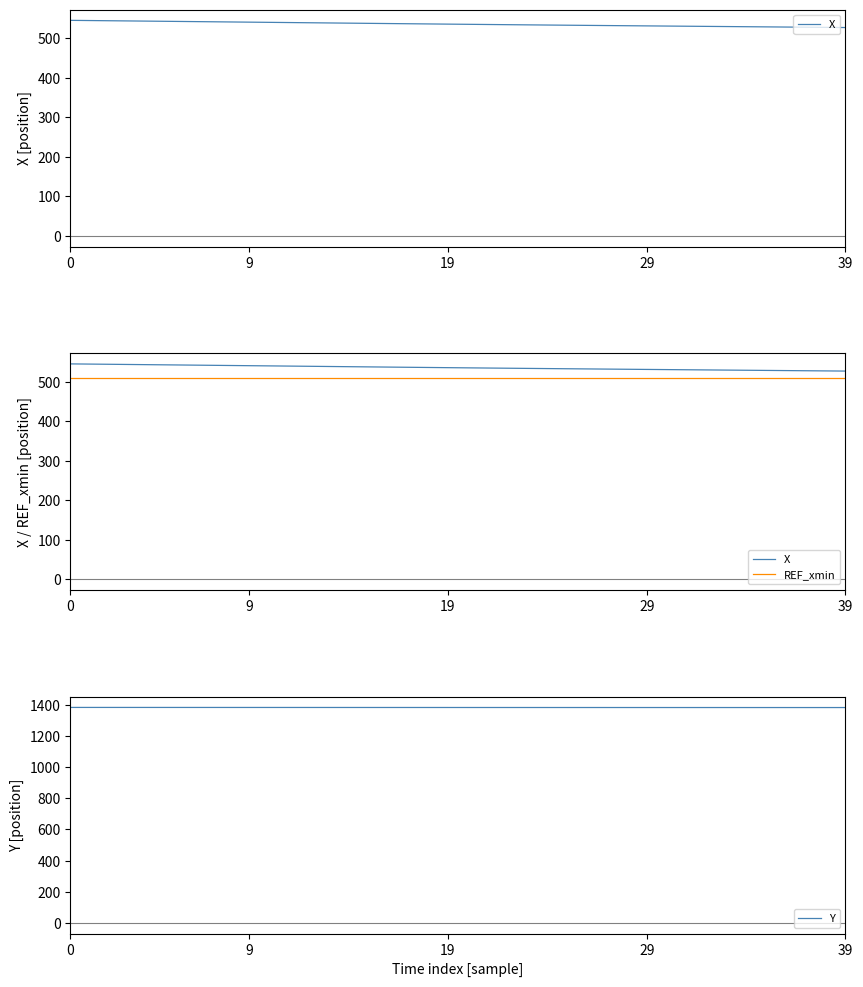

Between 16 and 22, which is larger?

16